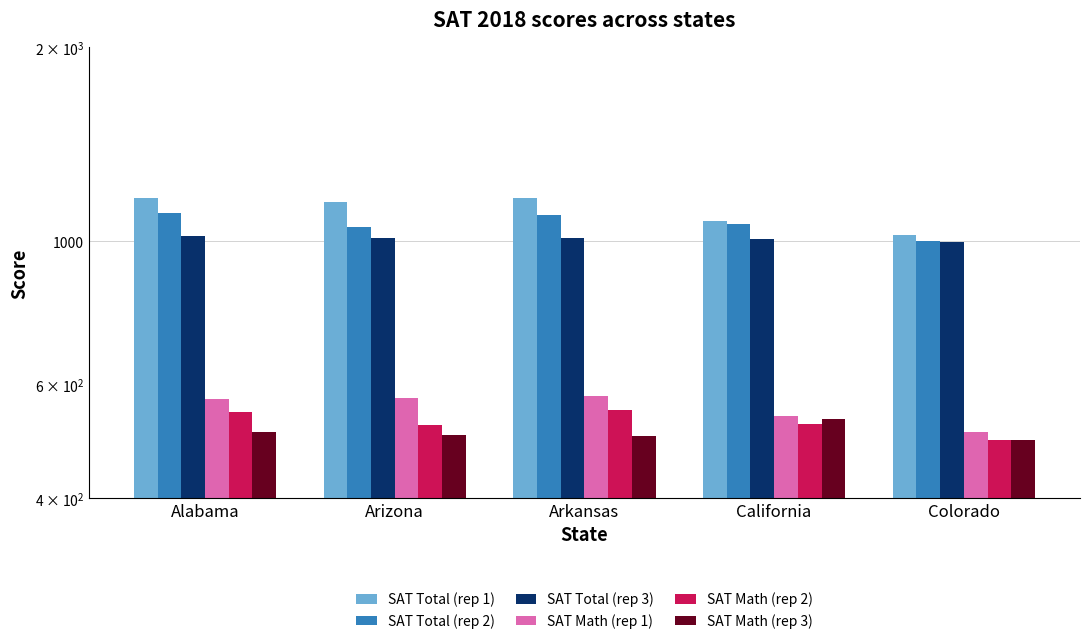

Are the bars grouped side by side (vs. stacked)?

Yes